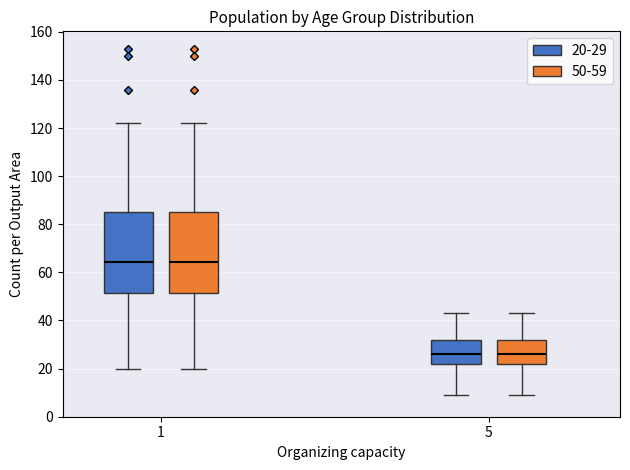

Reading left to right, read every box against the y-axis: the position of its median line, the range the box covers, and the ends of its whiskers. The values are not printed on the chart, so give them approximately, as read against the axis.

1 (20-29): median 64, box 52 to 86, whiskers 20 to 122
1 (50-59): median 64, box 52 to 86, whiskers 20 to 122
5 (20-29): median 26, box 22 to 32, whiskers 10 to 44
5 (50-59): median 26, box 22 to 32, whiskers 10 to 44